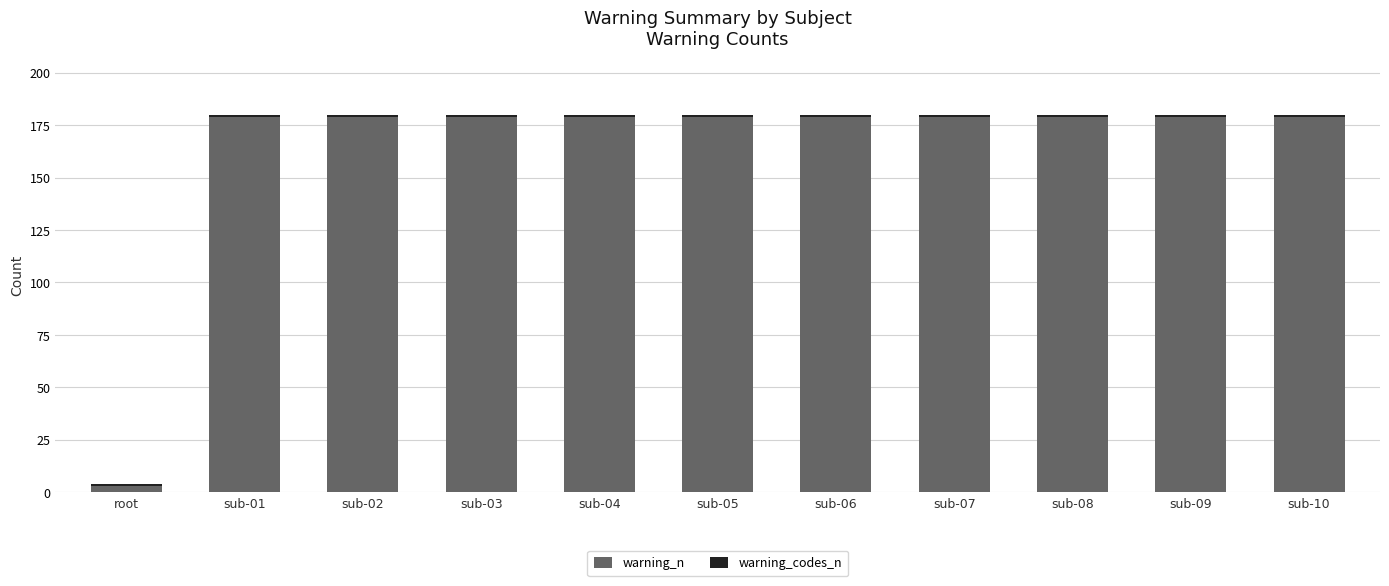

What is the highest value of the warning_n series?

179